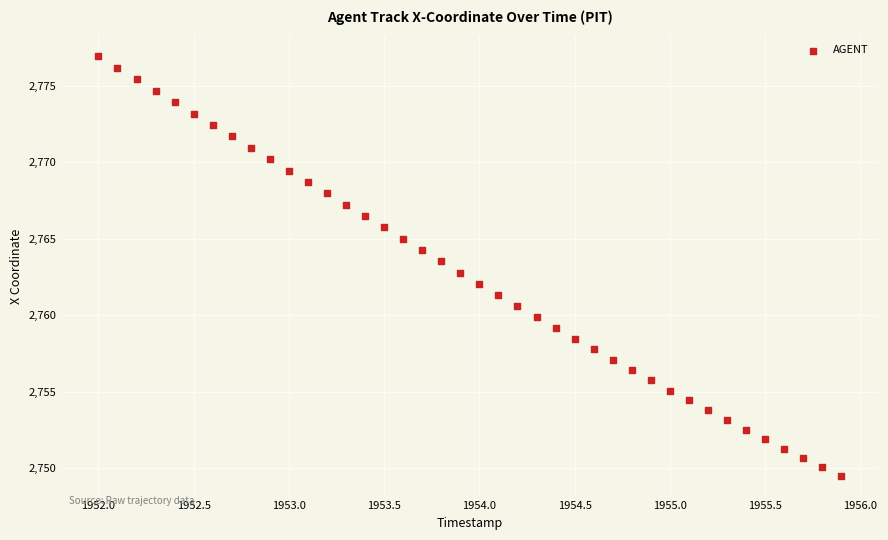

What is the range of Y values (max minus min)?

27.4